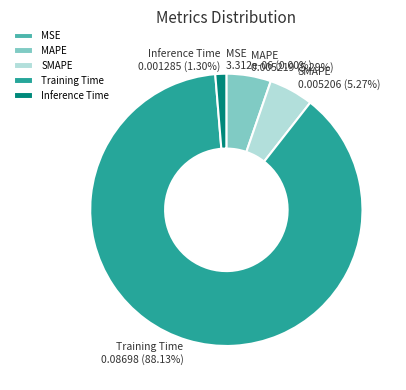

Is the sum of Inference Time and SMAPE greater than half?

No